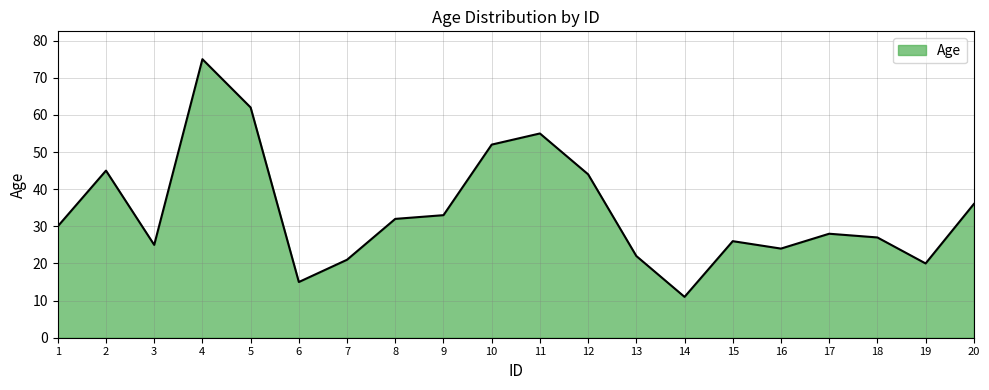

What is the greatest value displayed?

75